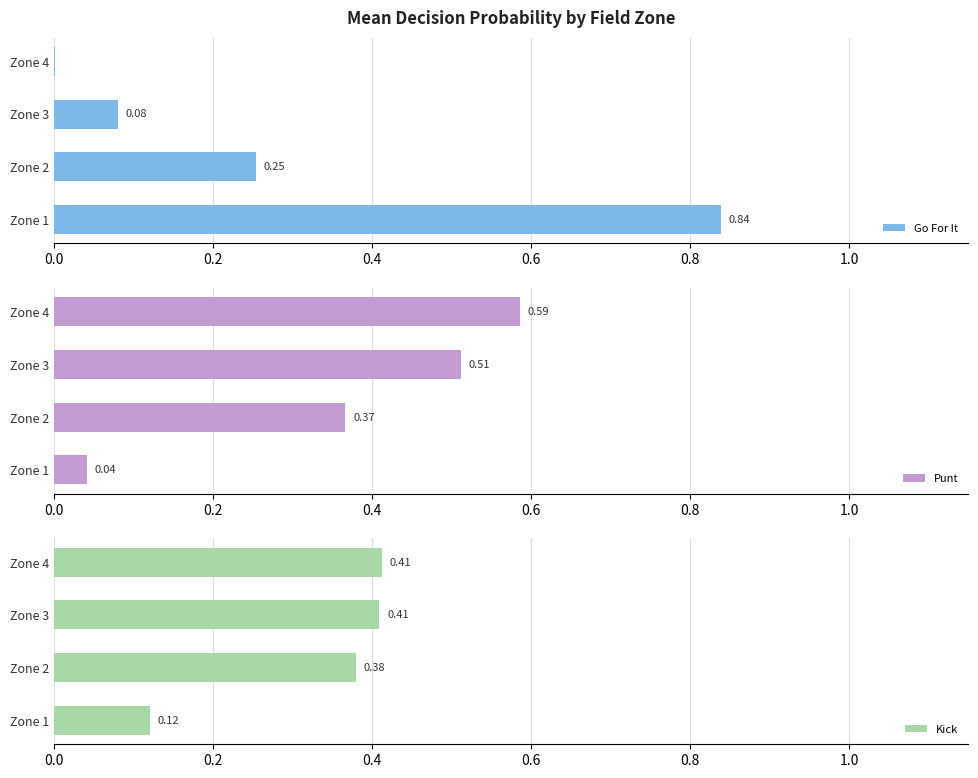

What is the sum of all Punt values?

1.5